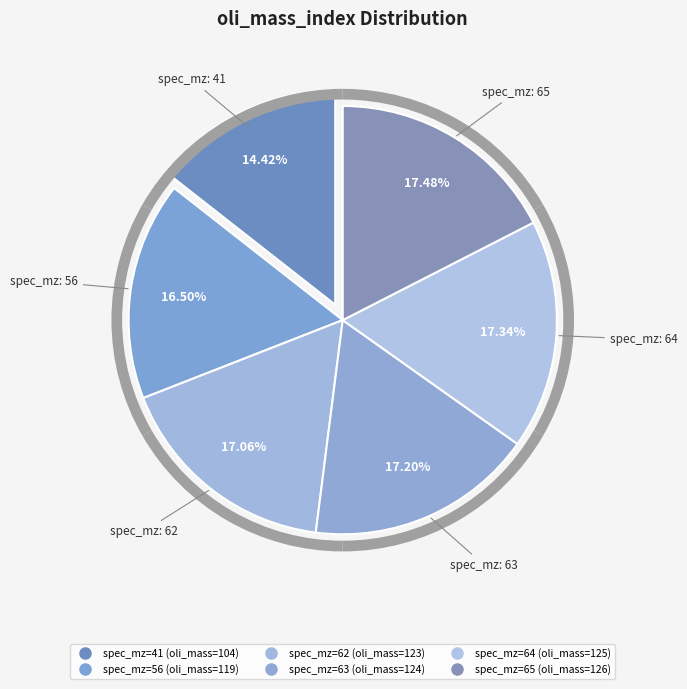

To the nearest percent, what percentage of the pie is 64?

17%